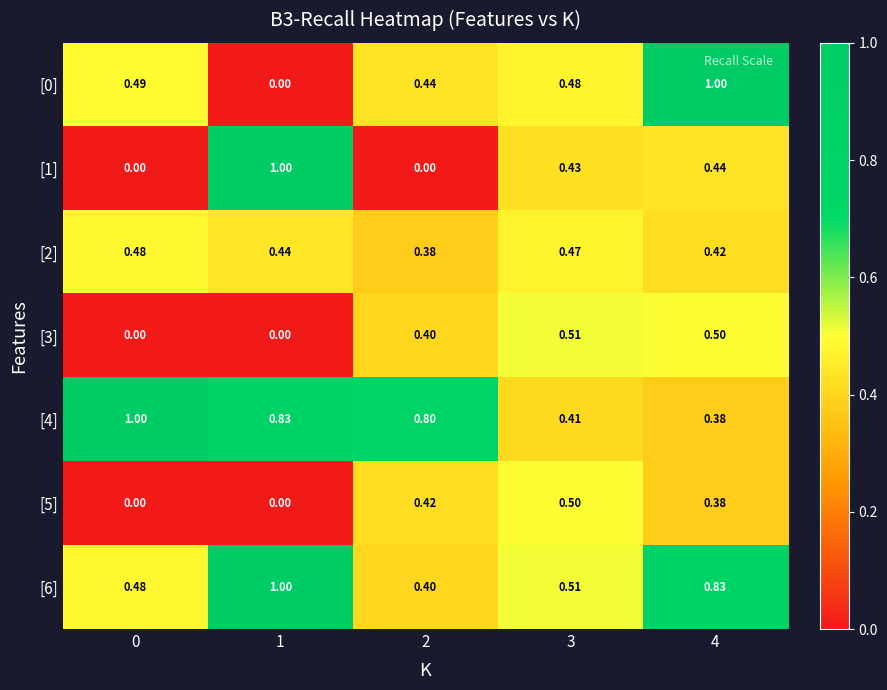

Is the value of [1] at 3 greater than the value of [2] at 1?

No